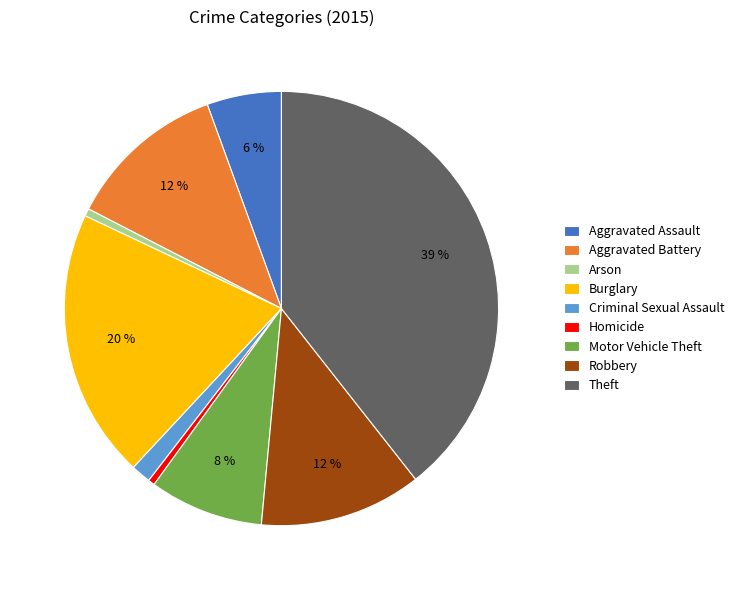

Combined, do Criminal Sexual Assault and Aggravated Assault account for over 50%?

No